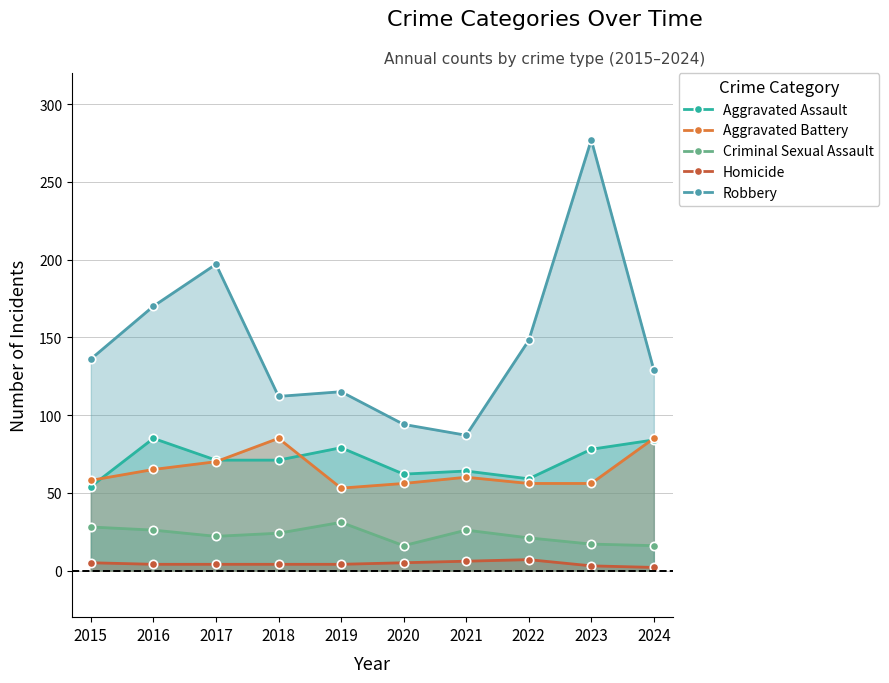

True or false: Homicide and Aggravated Battery cross at least once.

False